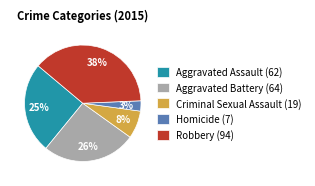

To the nearest percent, what is the difference between the Homicide and Aggravated Battery slice percentages?

23%